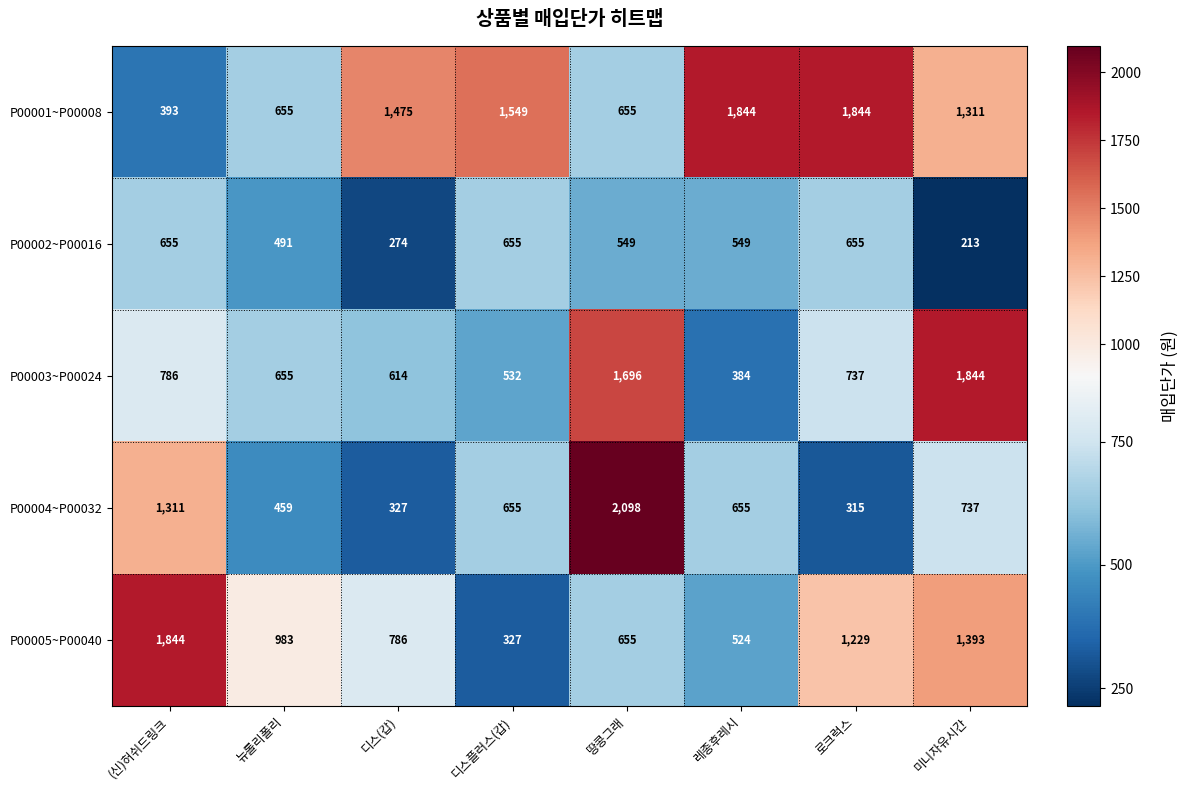

What is the difference between the highest and lowest values at 레종후레시?

1460